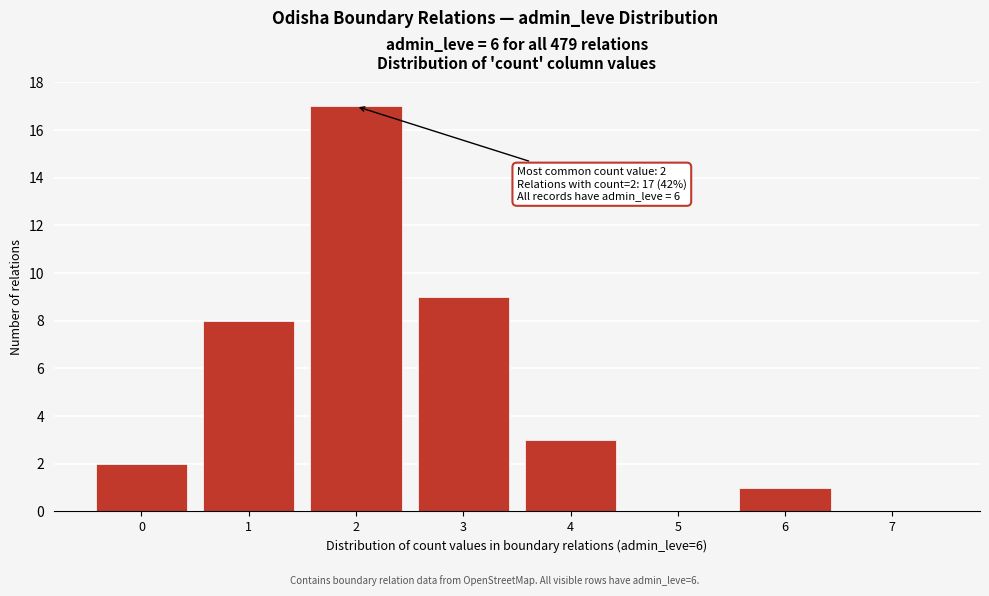

Reading left to right, what are all the values shown in this chart?

0=2	1=8	2=17	3=9	4=3	5=0	6=1	7=0